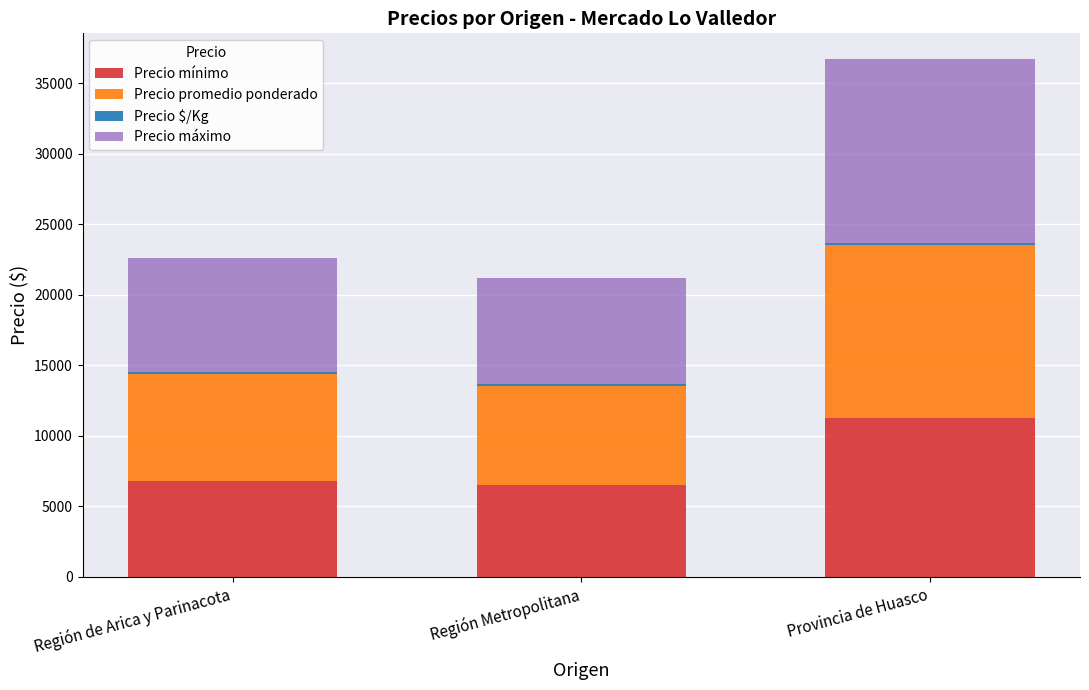

At which category is the sum across all series the highest?

Provincia de Huasco